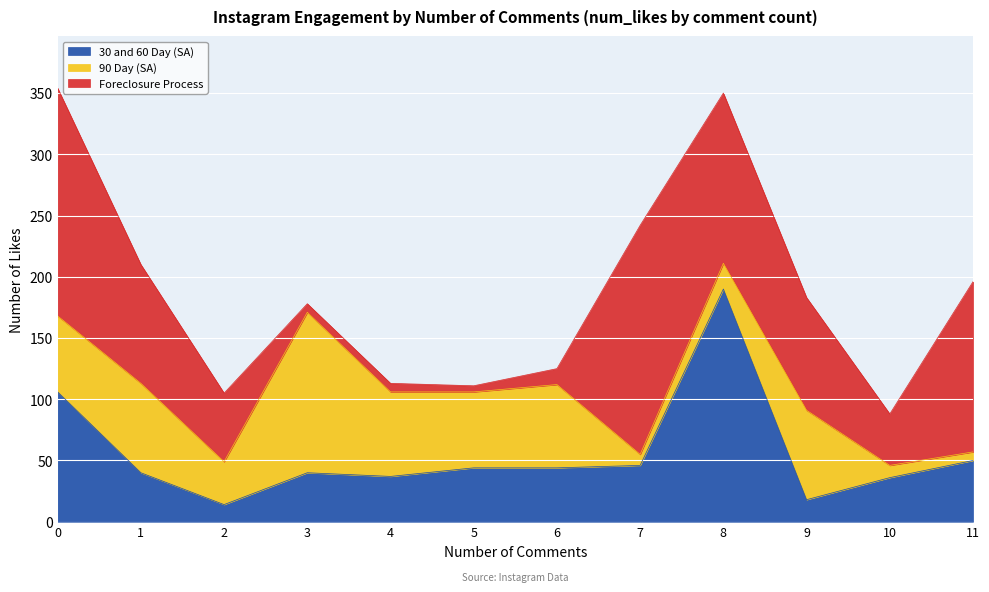

At which label does 30 and 60 Day (SA) reach its minimum?

2